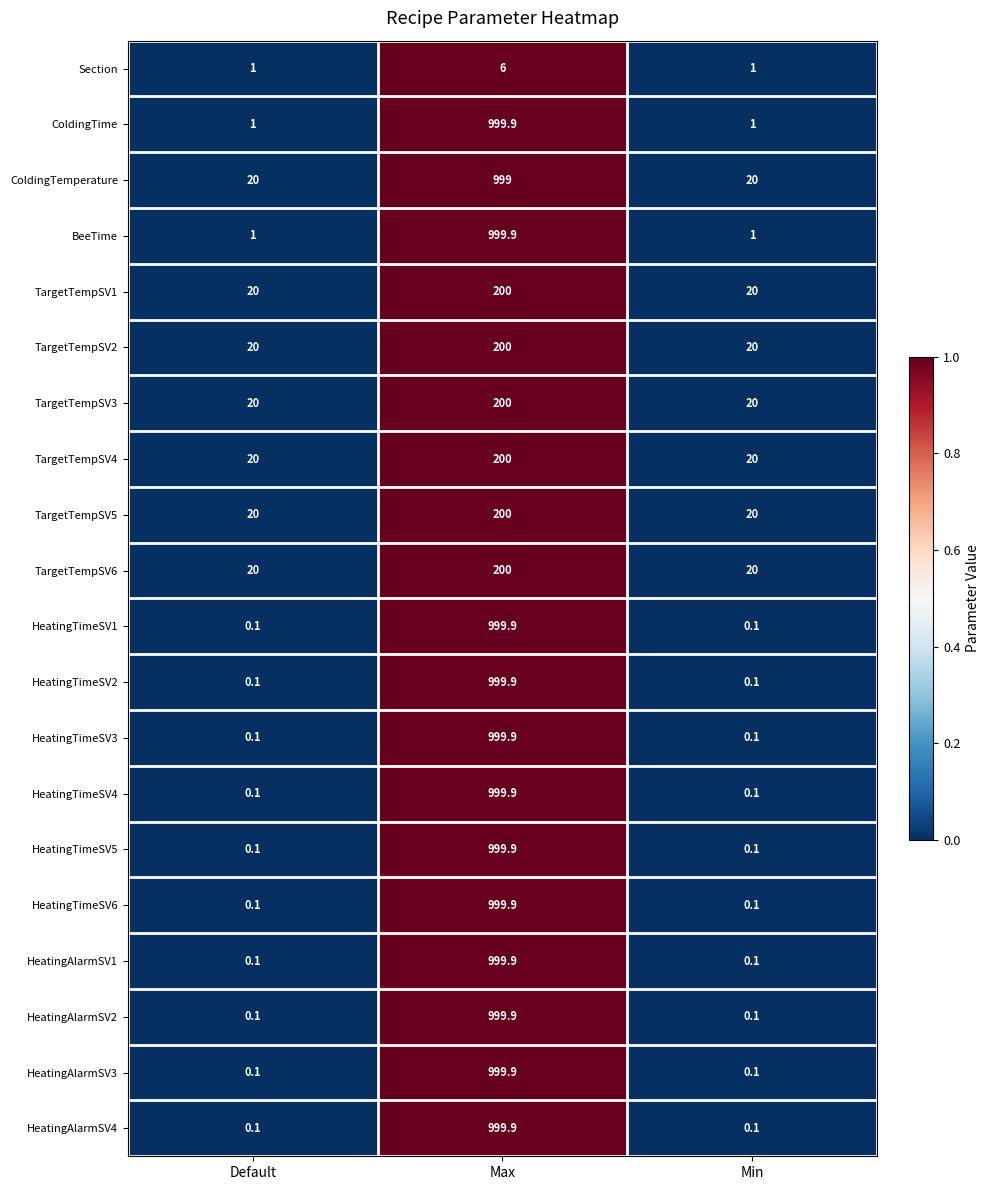

Count the number of categories in the chart.

3